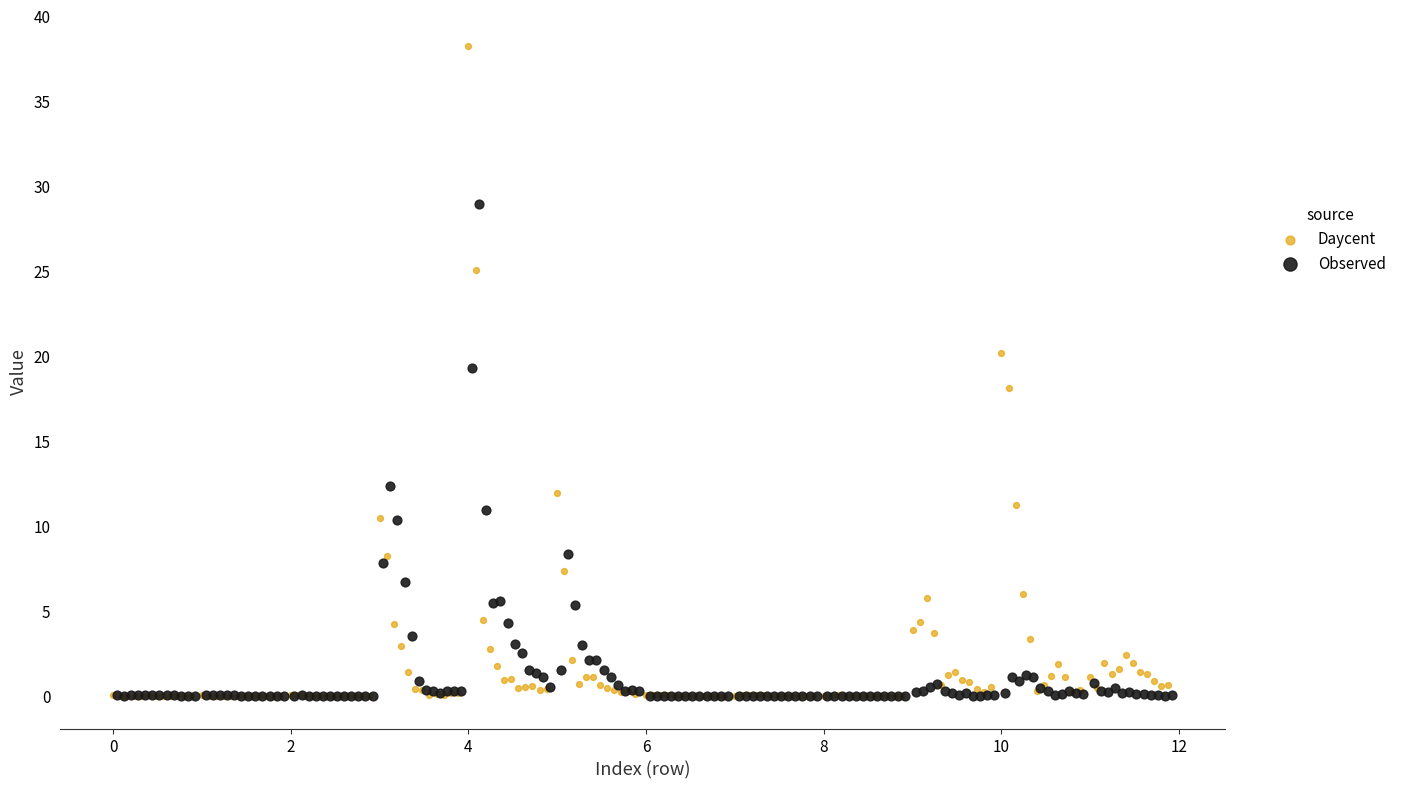

Which series has the widest spread of Y values?

Daycent